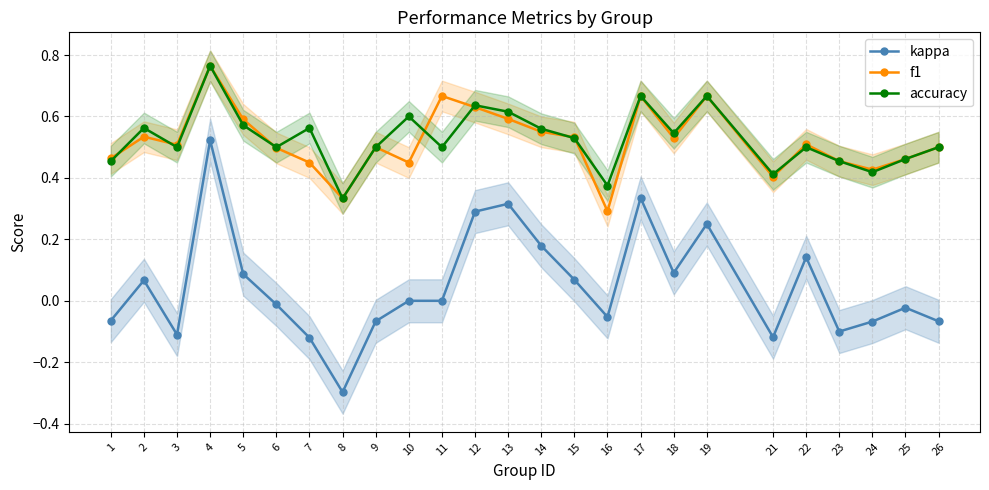

The value of f1 at 6 is 0.9. True or false?

False